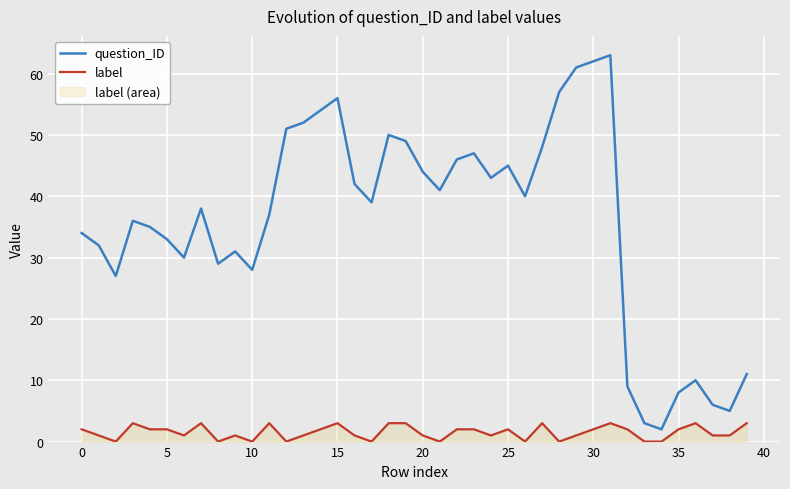

What is the label of the 17th point from the right?

23